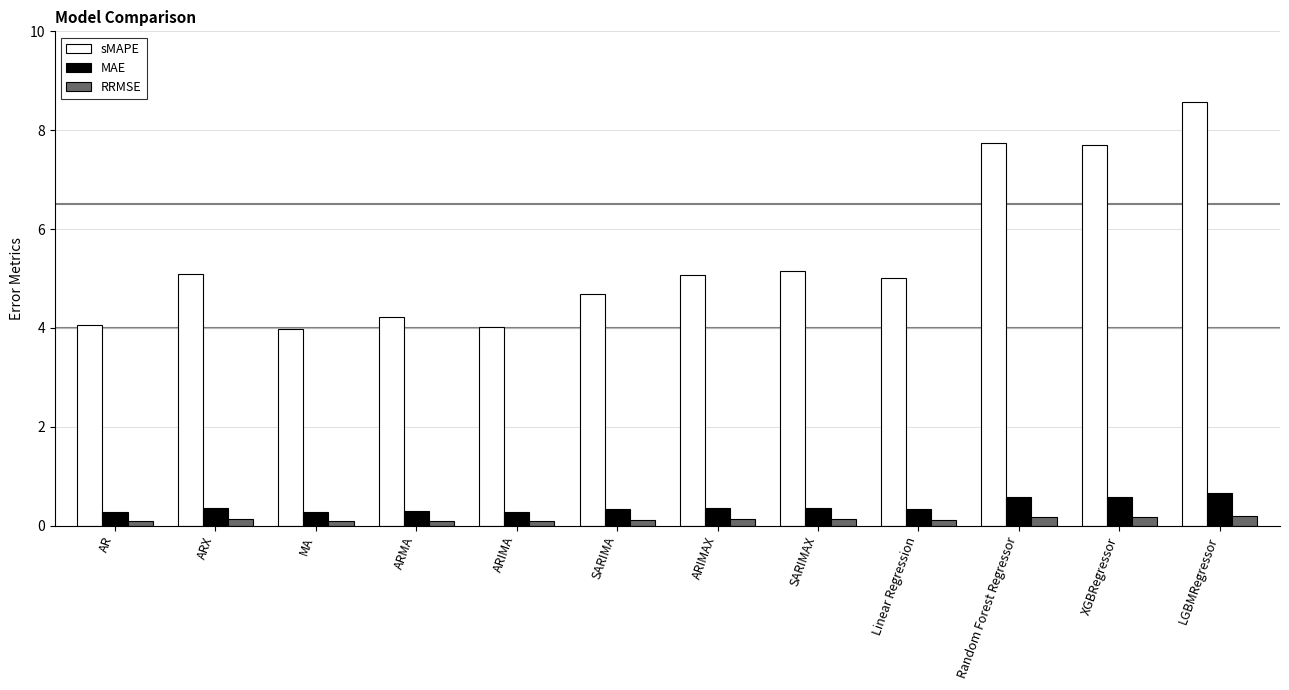

What is the average value of the RRMSE series?

0.1